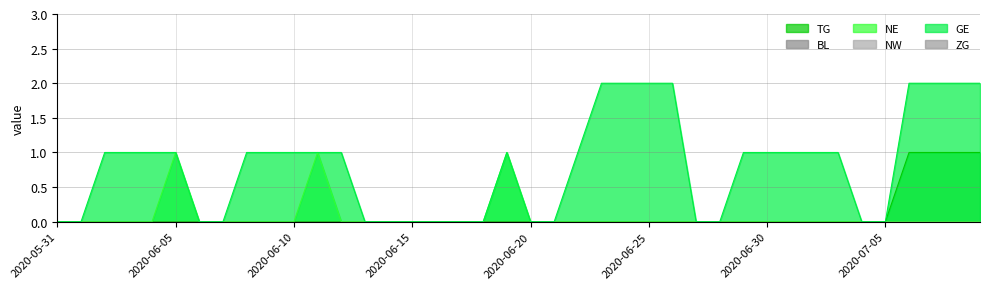

Which series has the largest total across all categories?

GE